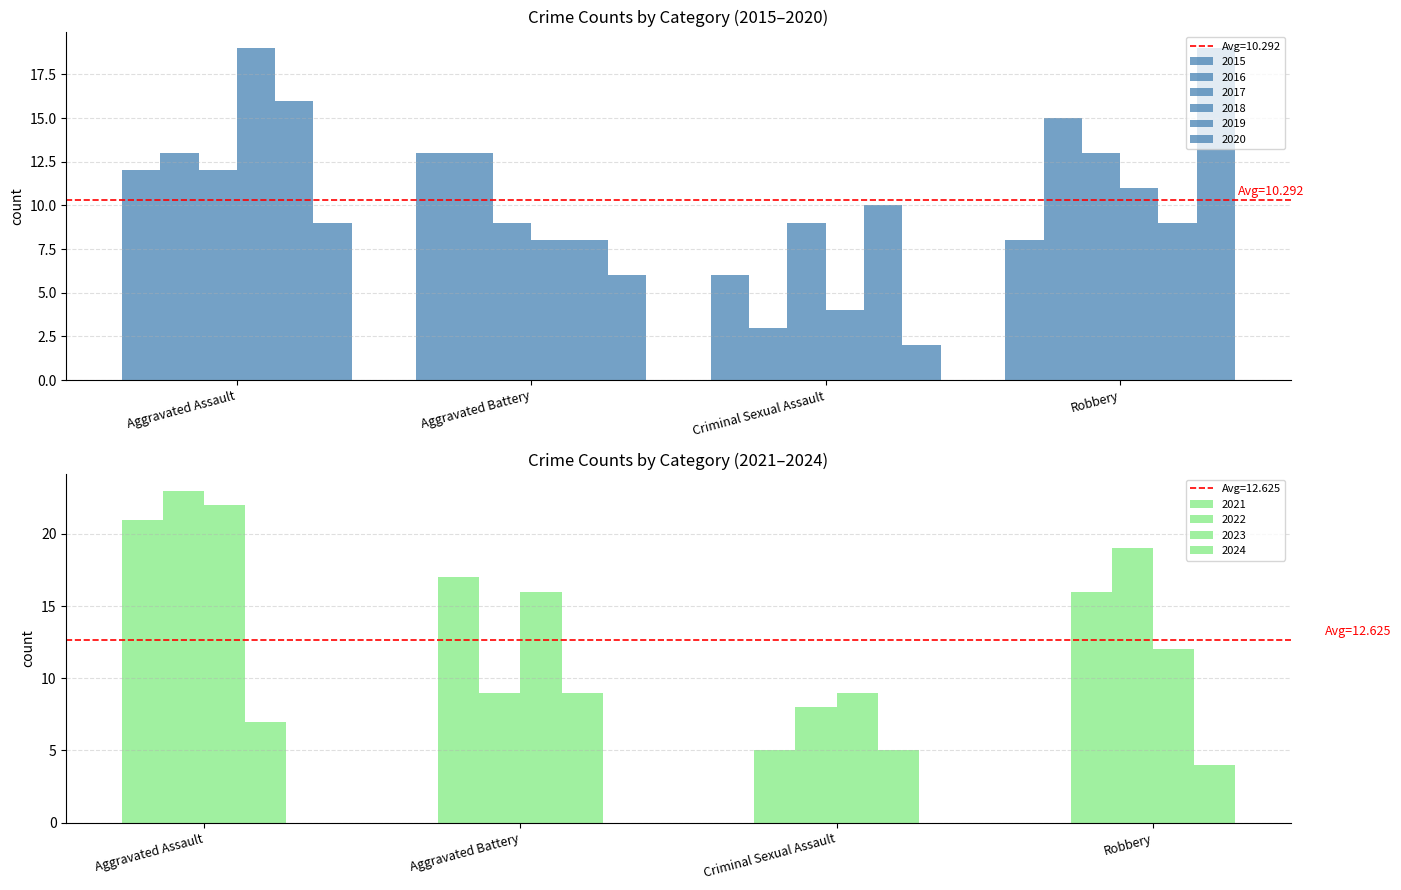

What is the average value of the 2020 series?

9